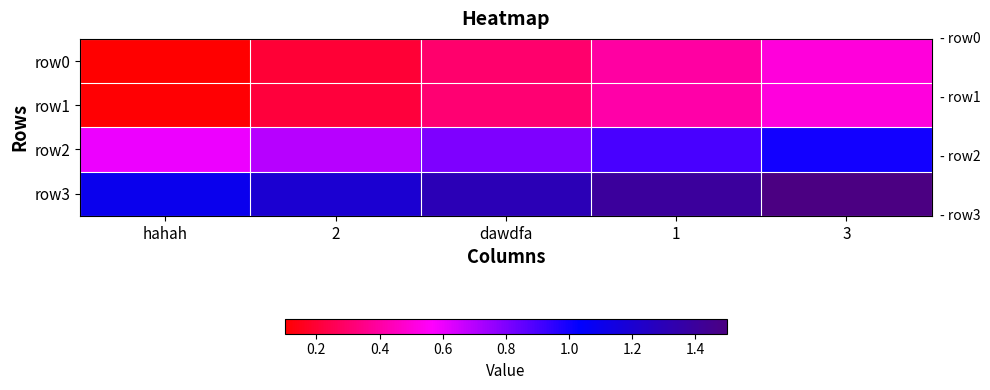

What is the greatest value displayed?

1.5